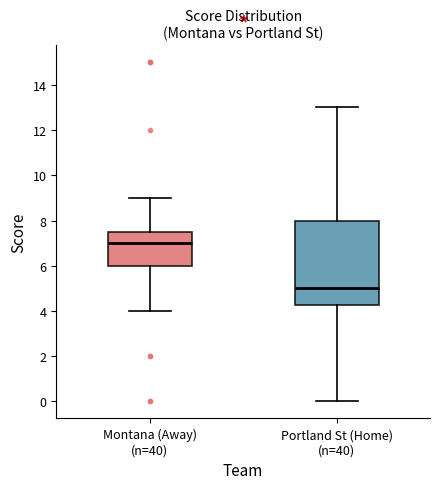

Reading left to right, read every box against the y-axis: the position of its median line, the range the box covers, and the ends of its whiskers. The values are not printed on the chart, so give them approximately, as read against the axis.

Montana (Away) (n=40): median 7.0, box 6.0 to 7.6, whiskers 4.0 to 9.0
Portland St (Home) (n=40): median 5.0, box 4.2 to 8.0, whiskers 0.0 to 13.0